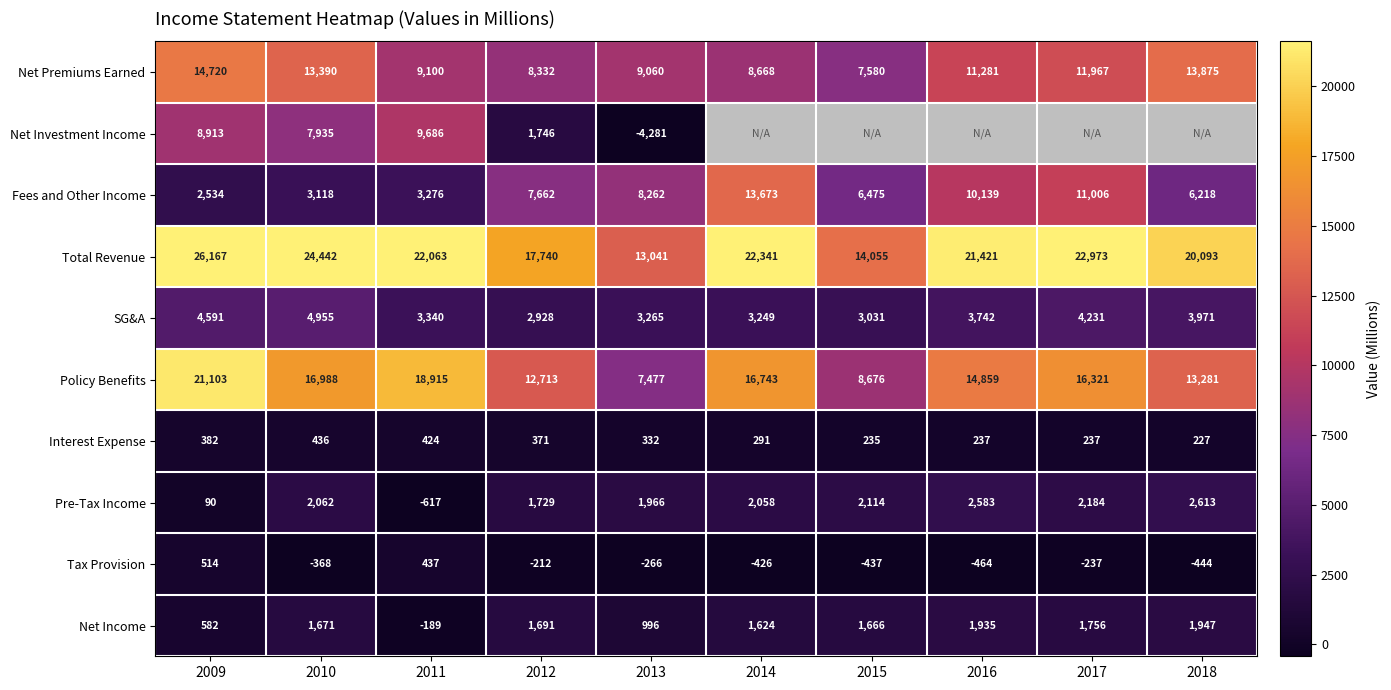

What is the approximate value of SG&A at 2013?

3265